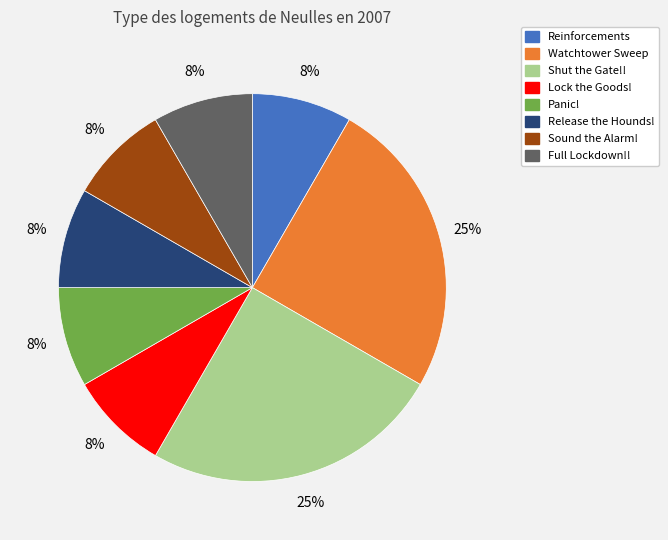

To the nearest percent, what is the difference between the Panic! and Watchtower Sweep slice percentages?

17%